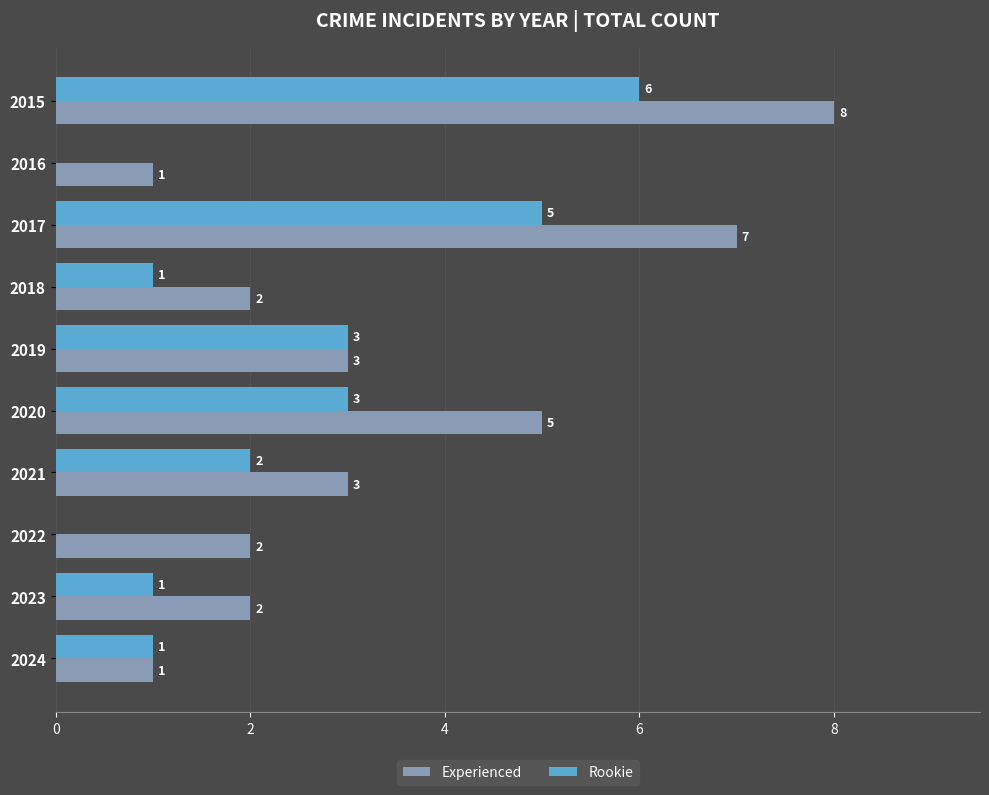

The Experienced series shows 1 at 2016. True or false?

True